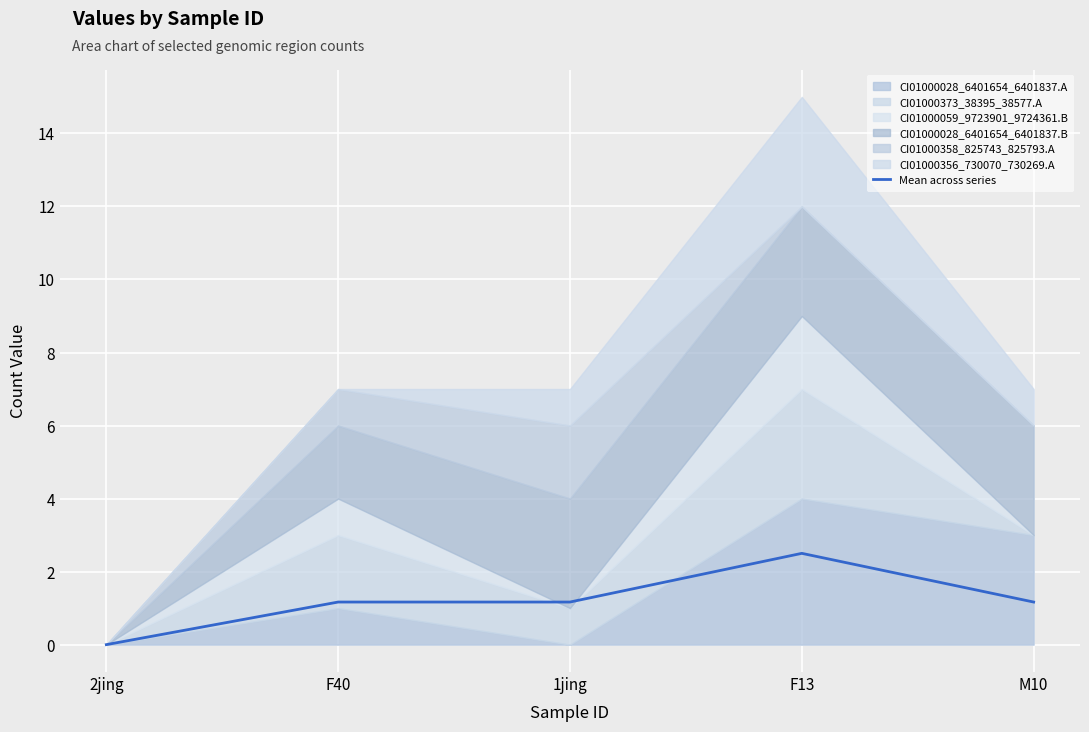

What is the label of the 4th point from the left?

F13